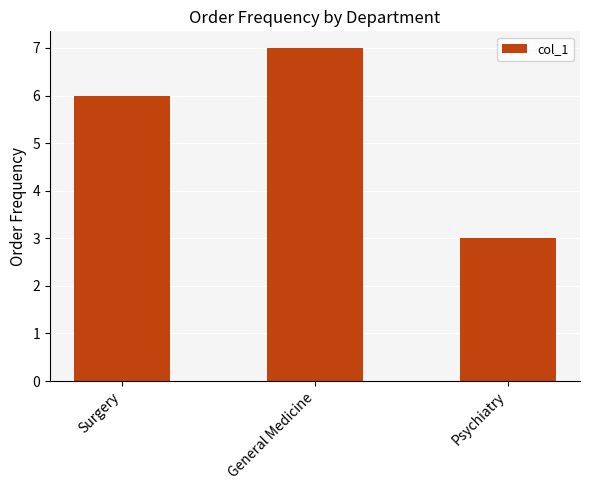

Approximately how many times larger is the value at General Medicine compared to Surgery?

1.2